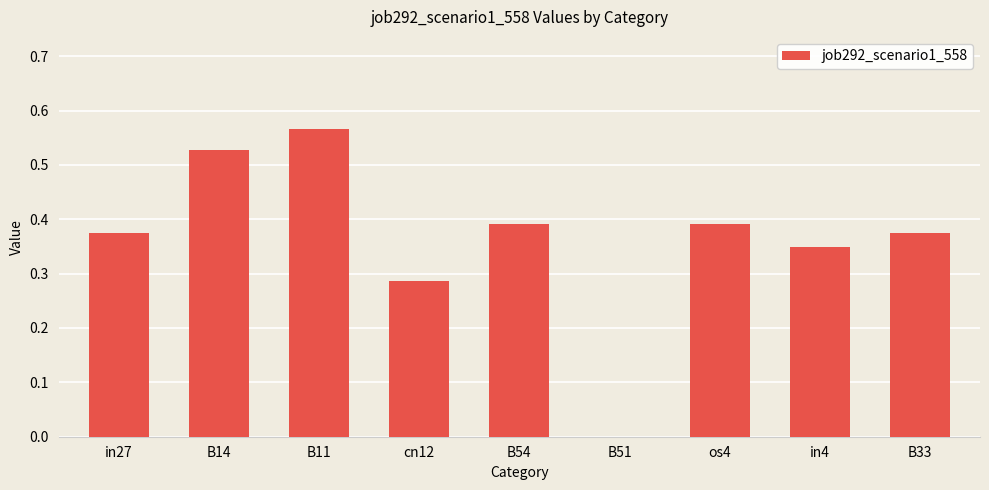

What is the sum of all values?

3.3